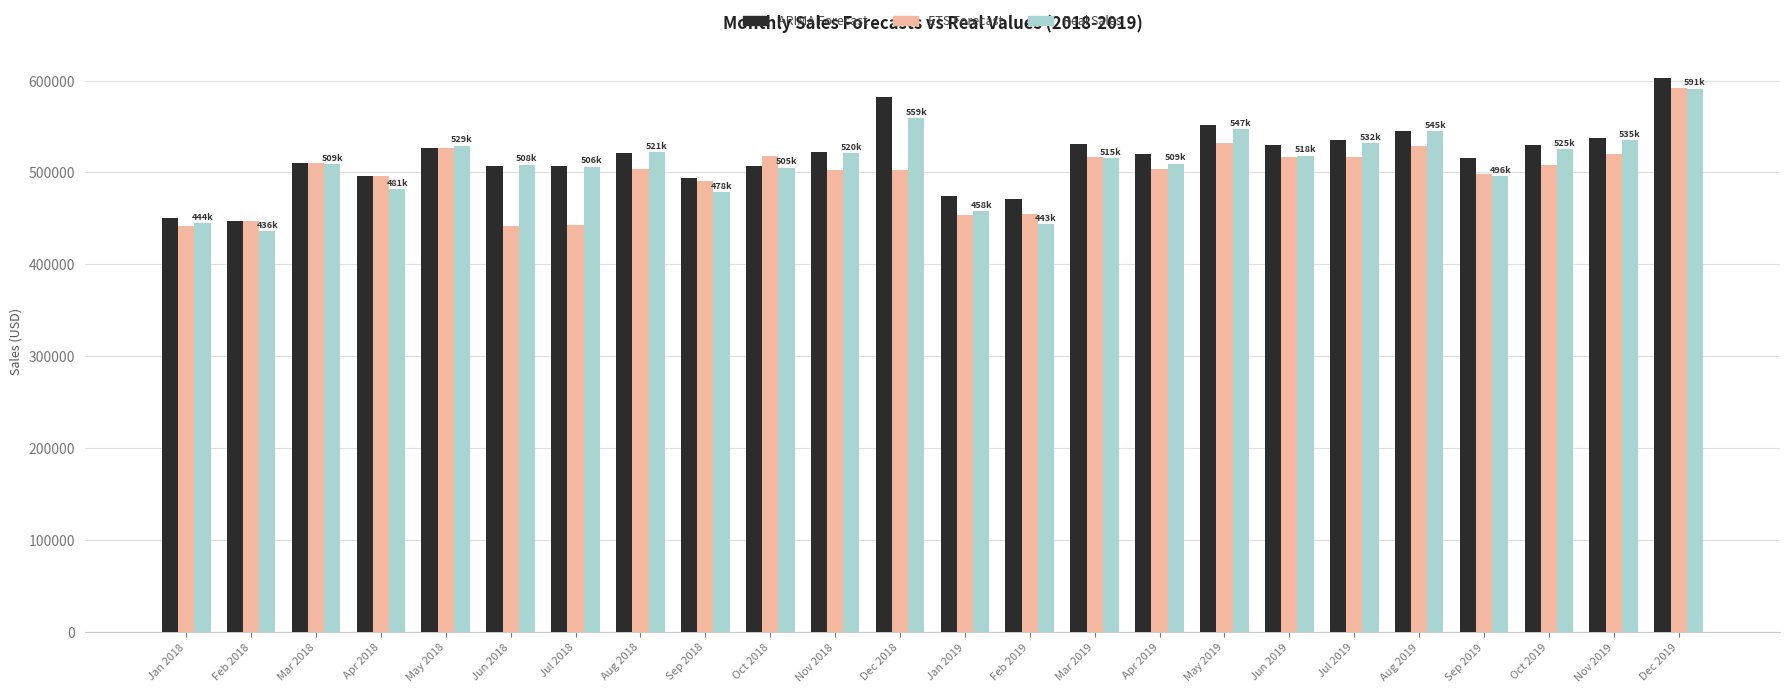

Which category has the lowest value in the Real Sales series?

Feb 2018